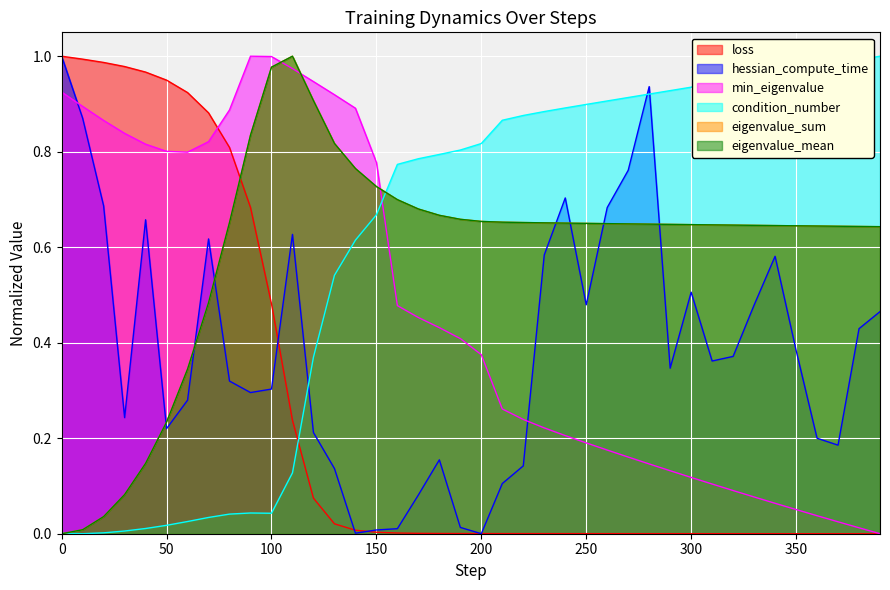

Reading left to right, what are all the values shown in this chart?

loss: 1.0	1.0	1.0	1.0	1.0	0.9	0.9	0.9	0.8	0.7	0.5	0.2	0.1	0.0	0.0	0.0	0.0	0.0	0.0	0.0	0.0	0.0	0.0	0.0	0.0	0.0	0.0	0.0	0.0	0.0	0.0	0.0	0.0	0.0	0.0	0.0	0.0	0.0	0.0	0.0
hessian_compute_time: 1.0	0.9	0.7	0.2	0.7	0.2	0.3	0.6	0.3	0.3	0.3	0.6	0.2	0.1	0.0	0.0	0.0	0.1	0.2	0.0	0.0	0.1	0.1	0.6	0.7	0.5	0.7	0.8	0.9	0.3	0.5	0.4	0.4	0.5	0.6	0.4	0.2	0.2	0.4	0.5
min_eigenvalue: 0.9	0.9	0.9	0.8	0.8	0.8	0.8	0.8	0.9	1.0	1.0	1.0	0.9	0.9	0.9	0.8	0.5	0.5	0.4	0.4	0.4	0.3	0.2	0.2	0.2	0.2	0.2	0.2	0.1	0.1	0.1	0.1	0.1	0.1	0.1	0.1	0.0	0.0	0.0	0.0
condition_number: 0.0	0.0	0.0	0.0	0.0	0.0	0.0	0.0	0.0	0.0	0.0	0.1	0.4	0.5	0.6	0.7	0.8	0.8	0.8	0.8	0.8	0.9	0.9	0.9	0.9	0.9	0.9	0.9	0.9	0.9	0.9	0.9	0.9	1.0	1.0	1.0	1.0	1.0	1.0	1.0
eigenvalue_sum: 0.0	0.0	0.0	0.1	0.1	0.2	0.3	0.5	0.7	0.8	1.0	1.0	0.9	0.8	0.8	0.7	0.7	0.7	0.7	0.7	0.7	0.7	0.7	0.7	0.7	0.6	0.6	0.6	0.6	0.6	0.6	0.6	0.6	0.6	0.6	0.6	0.6	0.6	0.6	0.6
eigenvalue_mean: 0.0	0.0	0.0	0.1	0.1	0.2	0.3	0.5	0.7	0.8	1.0	1.0	0.9	0.8	0.8	0.7	0.7	0.7	0.7	0.7	0.7	0.7	0.7	0.7	0.7	0.6	0.6	0.6	0.6	0.6	0.6	0.6	0.6	0.6	0.6	0.6	0.6	0.6	0.6	0.6